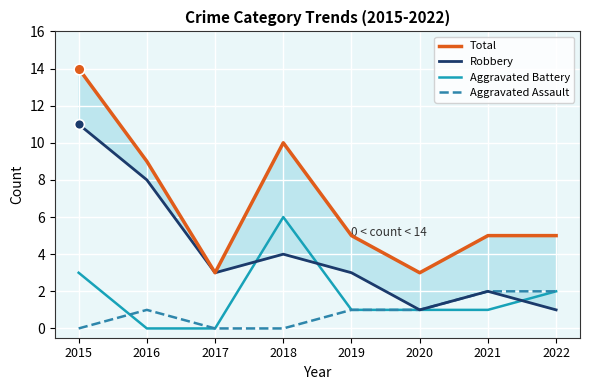

Which series has the largest Y range (max minus min)?

Total